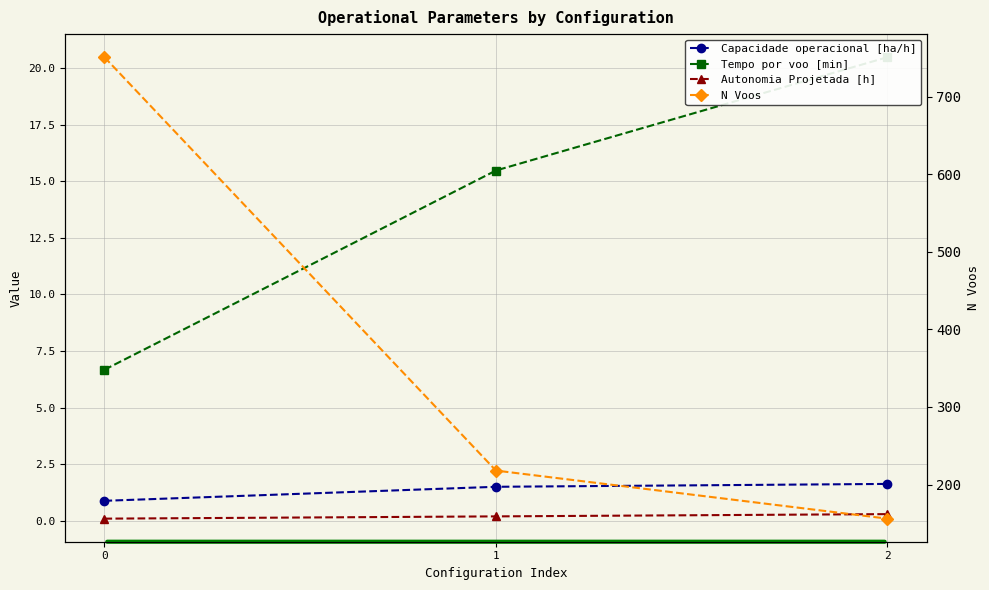

What is the difference between the maximum and minimum values in the Capacidade operacional [ha/h] series?

0.7